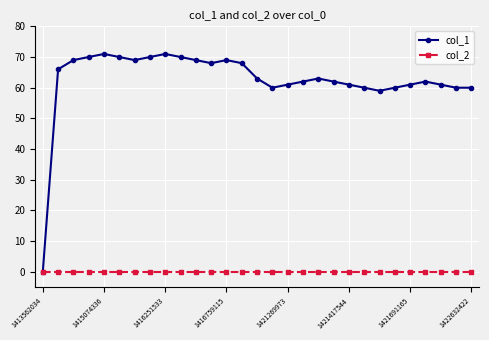

List the series in order of their peak value, lowest first.

col_2, col_1